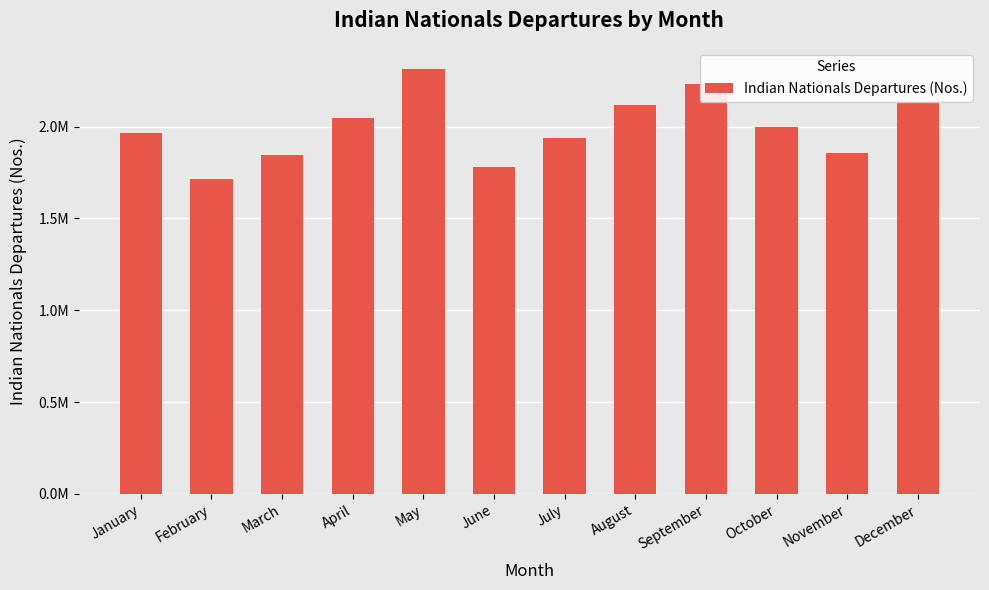

Are the bars horizontal?

No